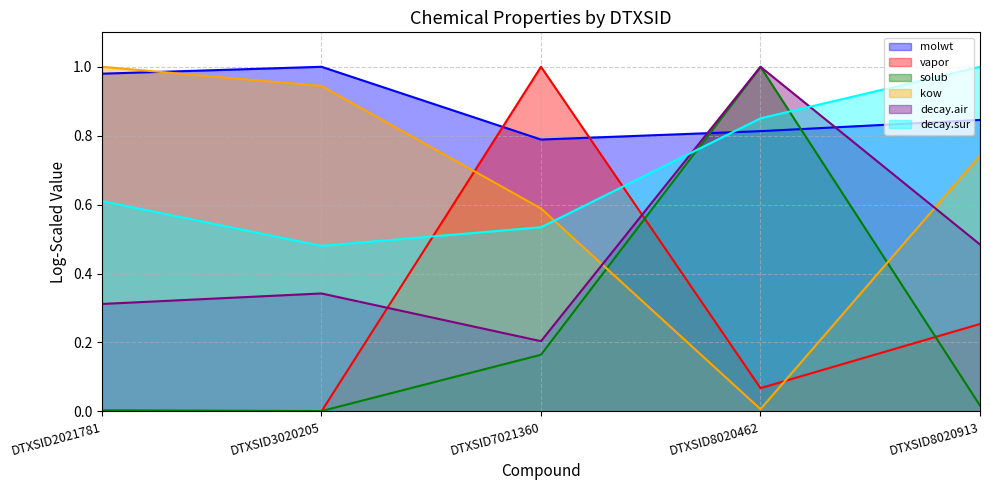

The value of molwt at DTXSID8020913 is 0.8. True or false?

True